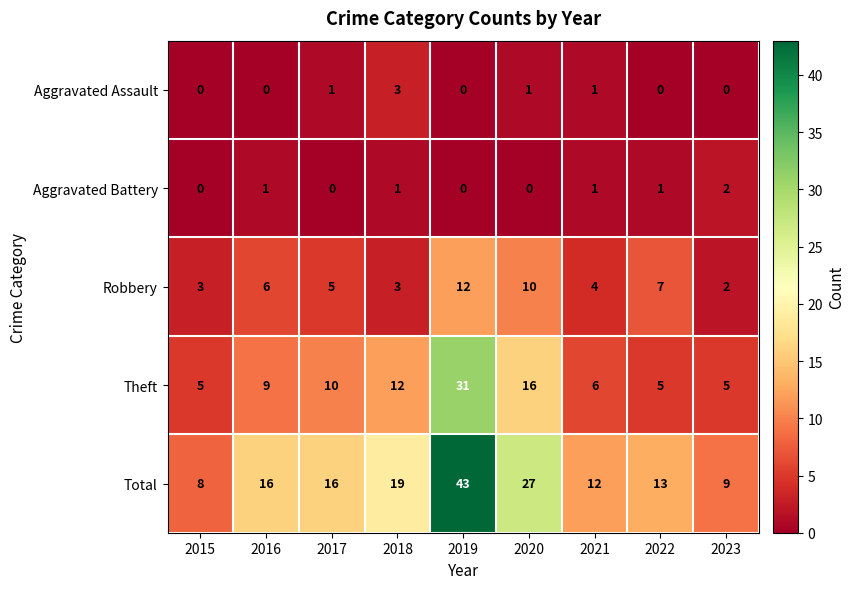

Rank the series by their maximum value, from highest to lowest.

Total, Theft, Robbery, Aggravated Assault, Aggravated Battery